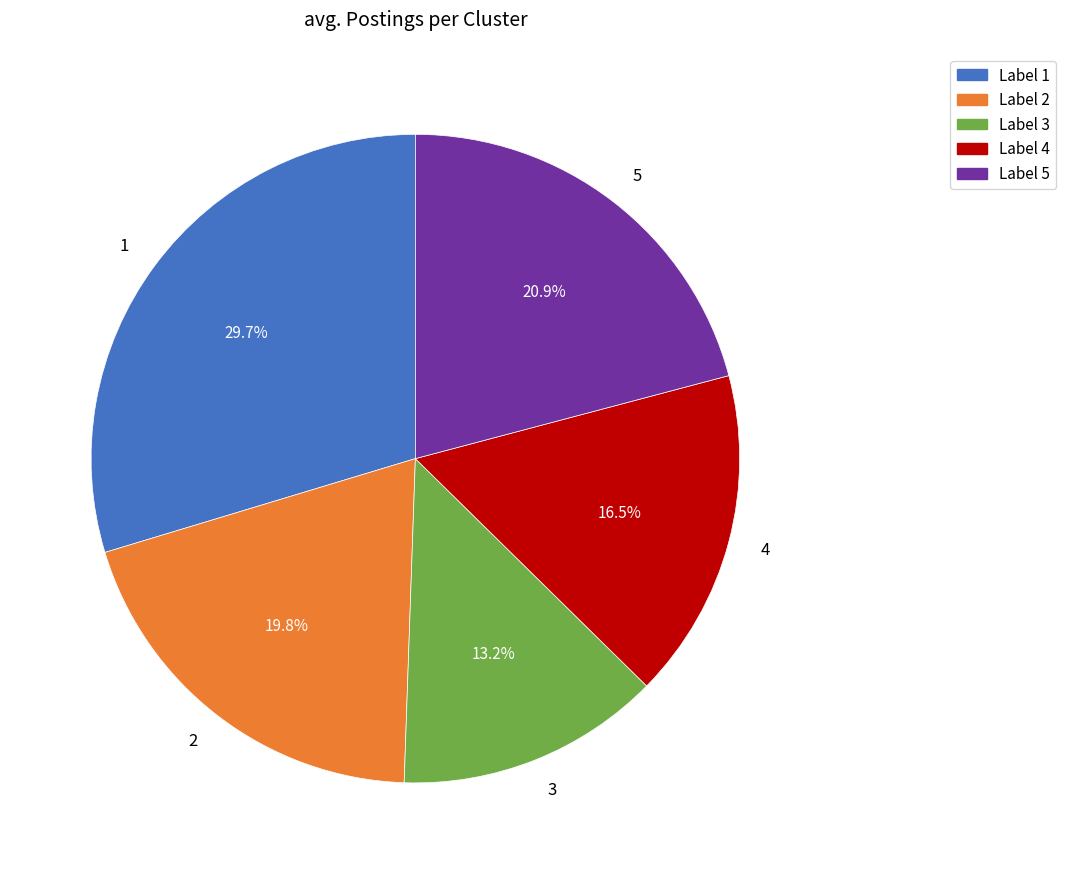

What is the smallest slice in the pie chart?

3